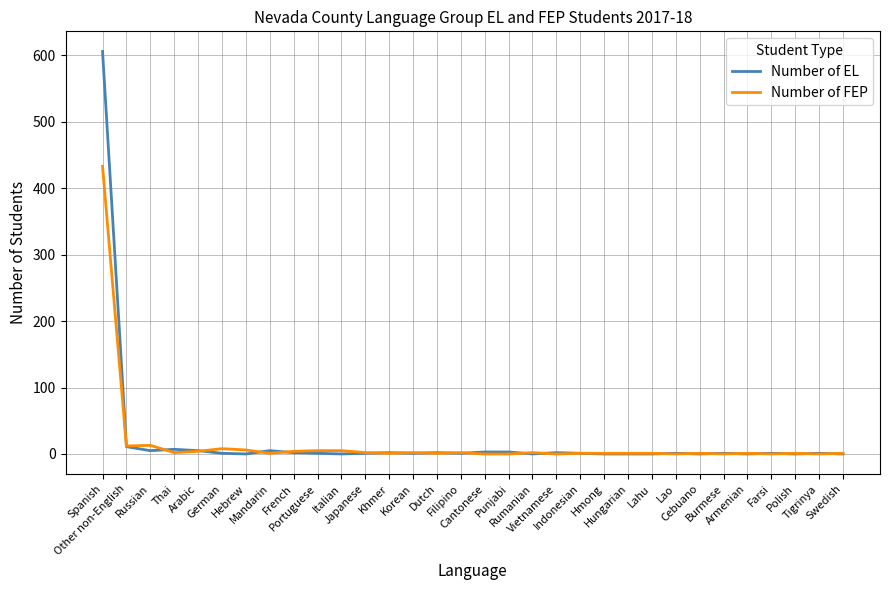

What is the greatest value displayed?

606